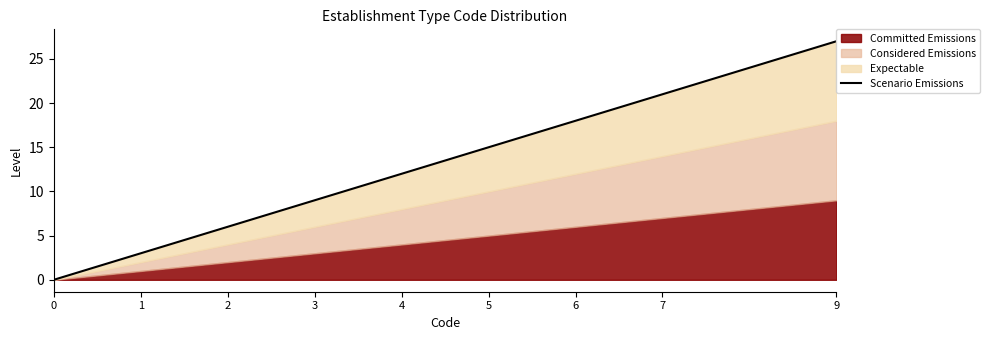

What is the ratio of the value at 1 to the value at 2?

0.5